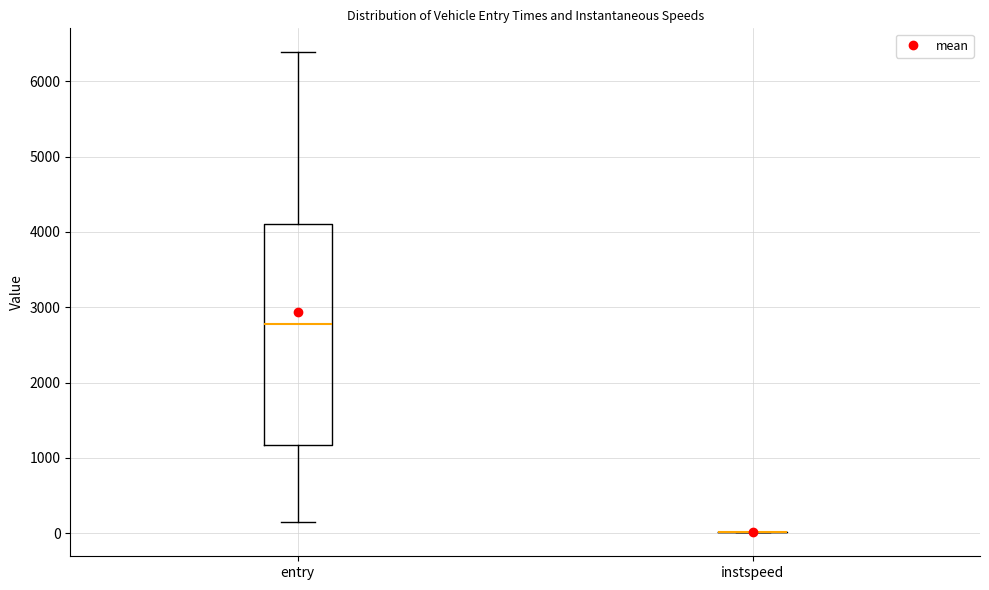

Reading left to right, transcribe this box plot: for each box, give where its median line is, the range the box spans, and where its two whiskers end, as read against the y-axis. The values are not printed on the chart, so give them approximately, as read against the axis.

entry: median 2800, box 1200 to 4100, whiskers 100 to 6400
instspeed: box collapsed to a line at 0, whiskers 0 to 0